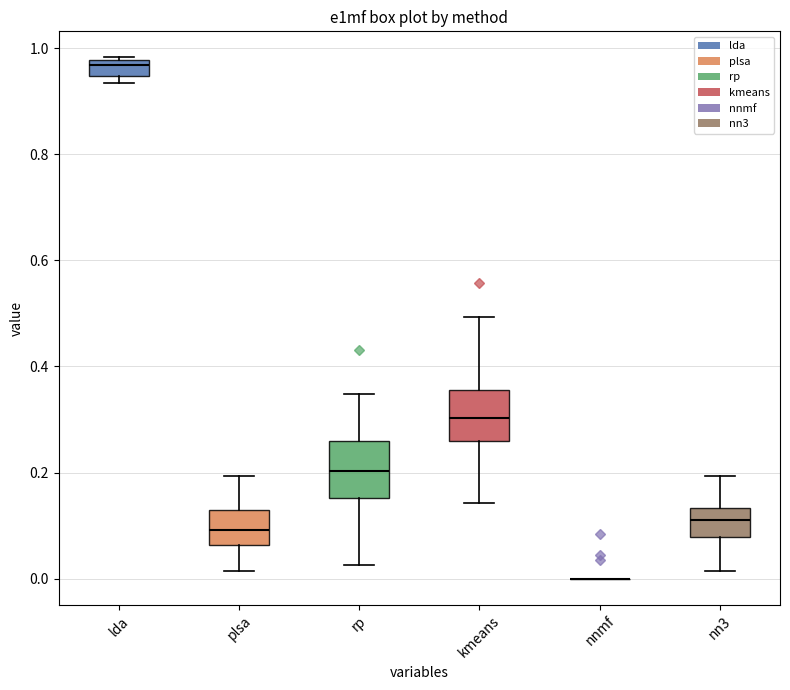

Reading left to right, read every box against the y-axis: the position of its median line, the range the box covers, and the ends of its whiskers. The values are not printed on the chart, so give them approximately, as read against the axis.

lda: median 0.96, box 0.94 to 0.98, whiskers 0.94 (just below the box's lower edge) to 0.98
plsa: median 0.10, box 0.06 to 0.14, whiskers 0.02 to 0.20
rp: median 0.20, box 0.16 to 0.26, whiskers 0.02 to 0.34
kmeans: median 0.30, box 0.26 to 0.36, whiskers 0.14 to 0.50
nnmf: box collapsed to a line at 0.00, whiskers 0.00 to 0.00
nn3: median 0.12, box 0.08 to 0.14, whiskers 0.02 to 0.20